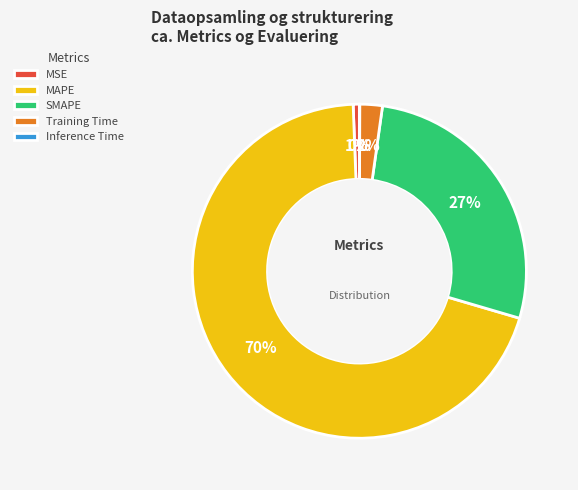

To the nearest percent, what is the difference between the largest and smallest slice percentages?

70%